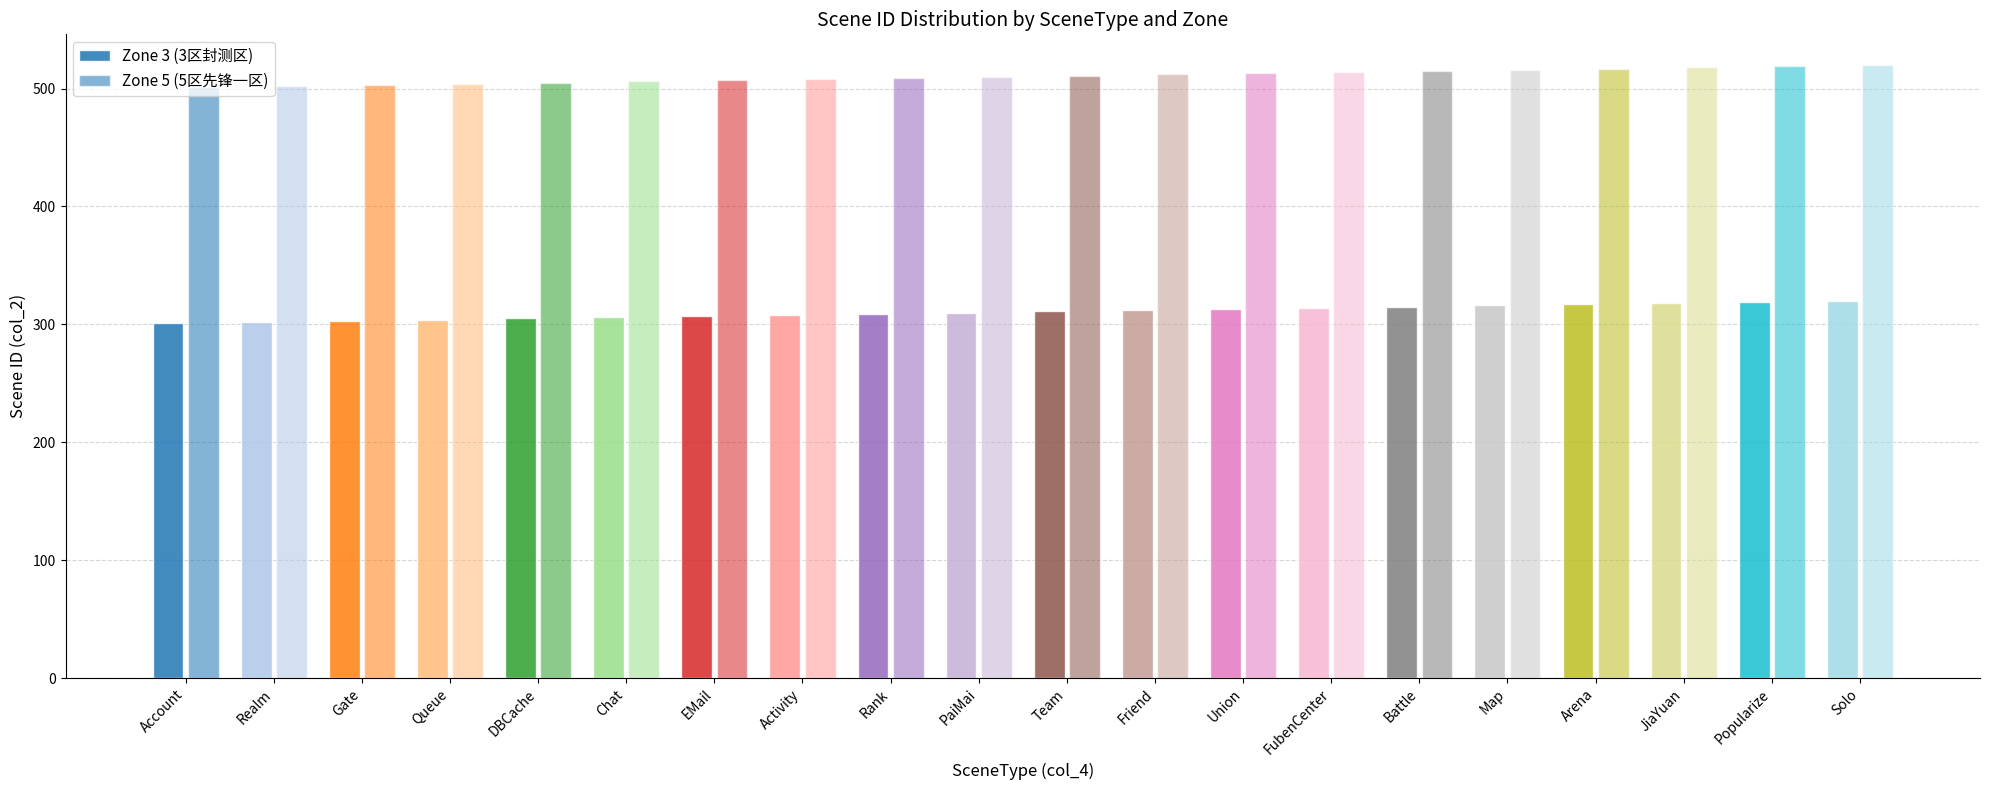

How many groups of bars are there?

20